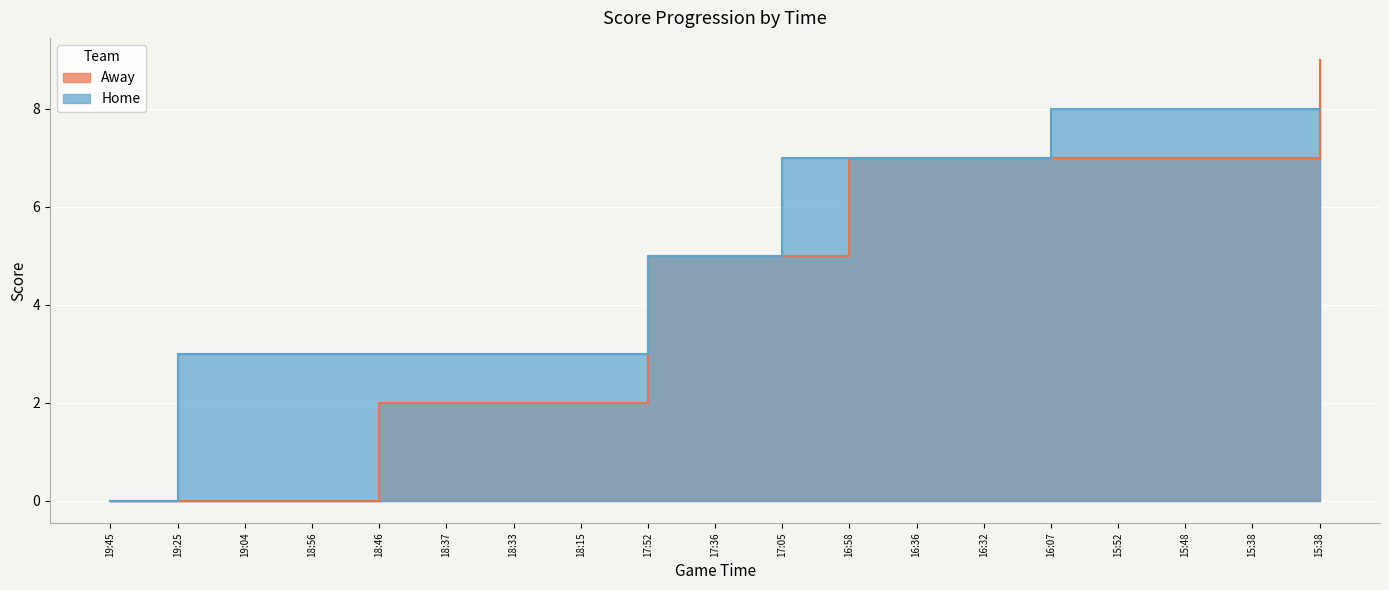

At which label does Away reach its peak?

15:38